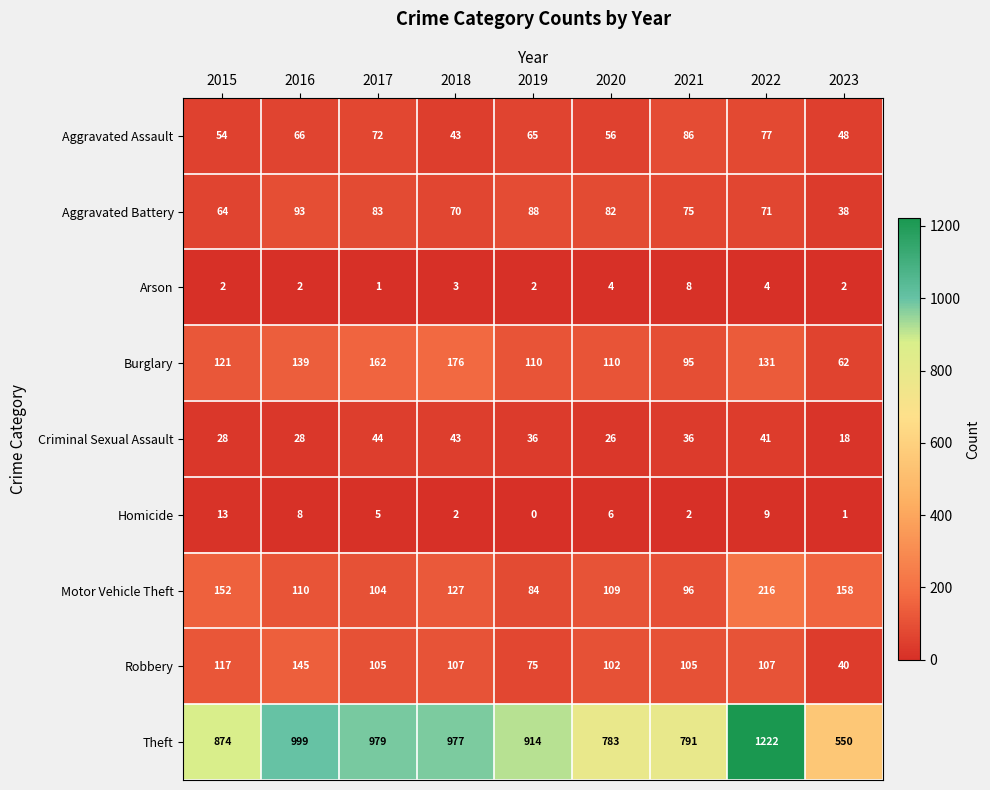

How many categories are shown in the chart?

9